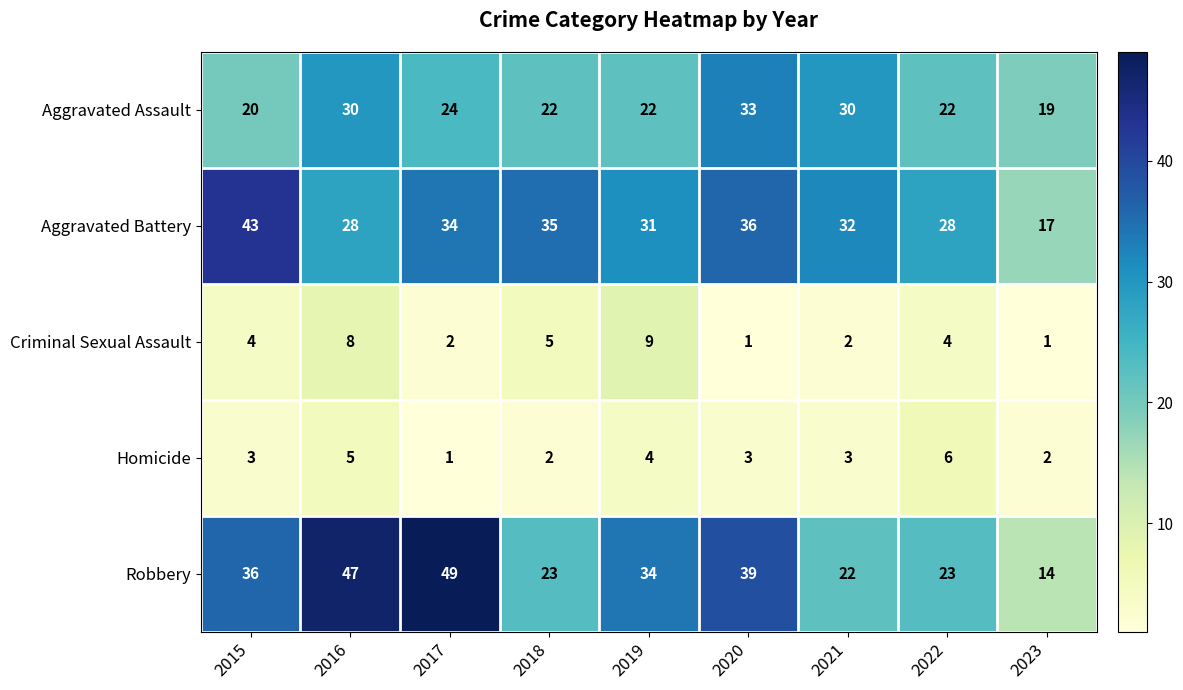

What is the sum of all Aggravated Battery values?

284